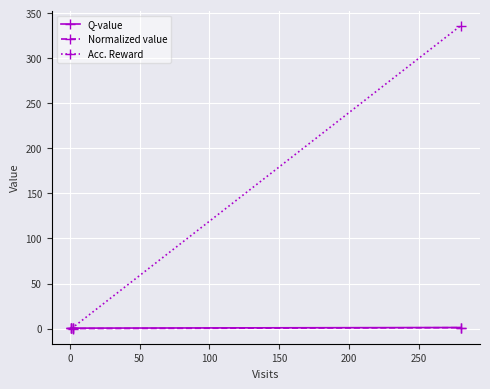

Which series has the largest total across all categories?

Acc. Reward